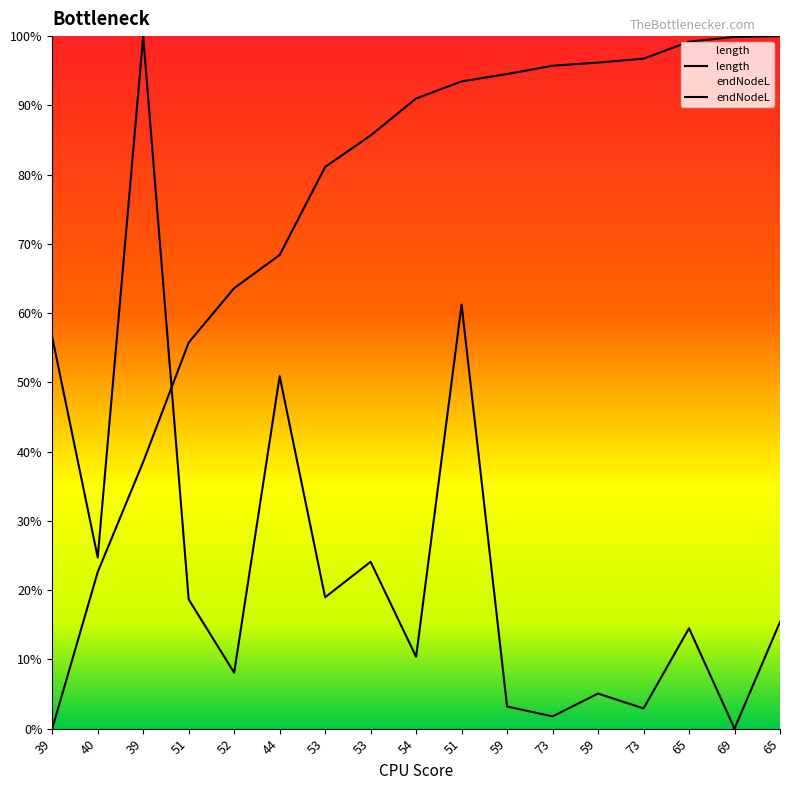

How many interior local valleys does the length series have?

7